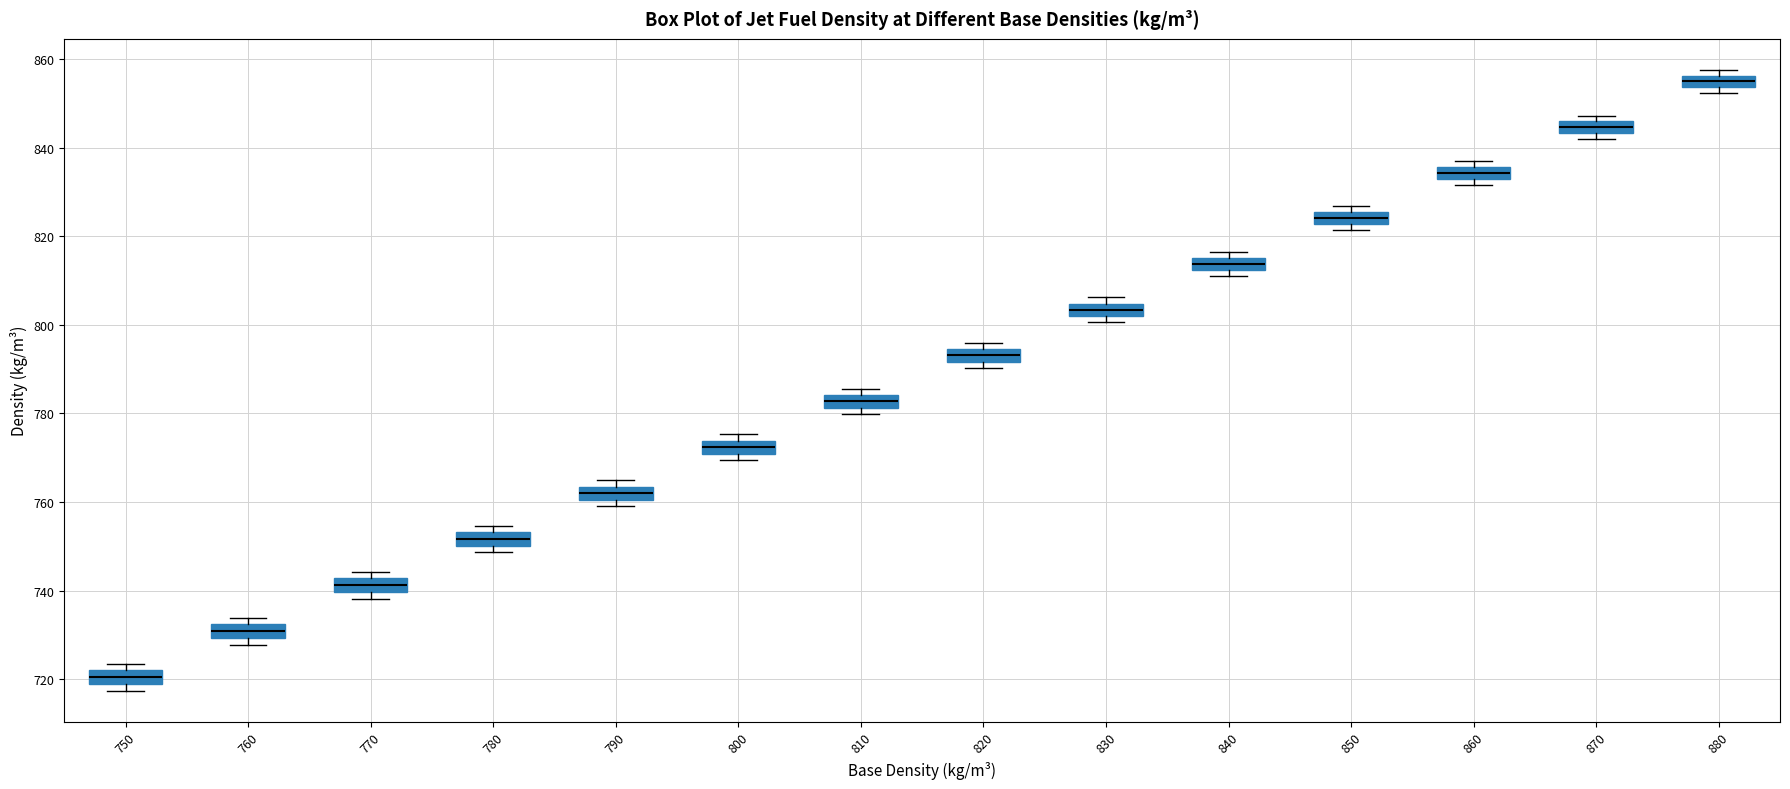

Which box's median line is the highest?

880